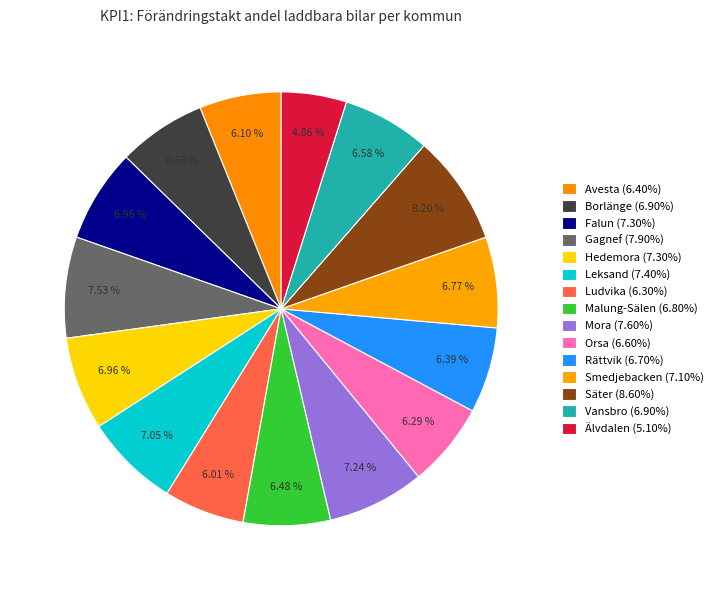

Count the number of slices in the pie.

15